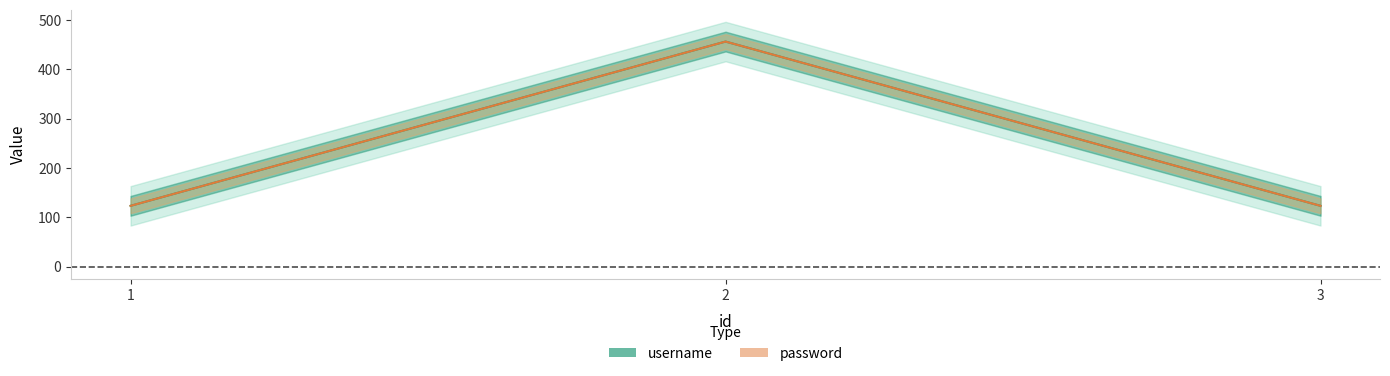

What is the sum of all password values?

702